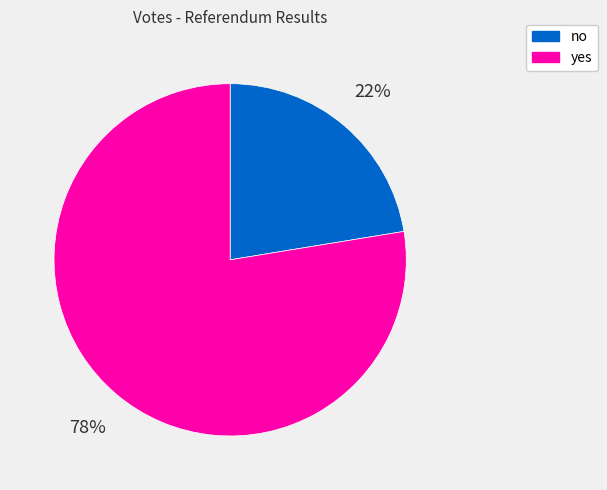

True or false: no accounts for 22% of the total.

True